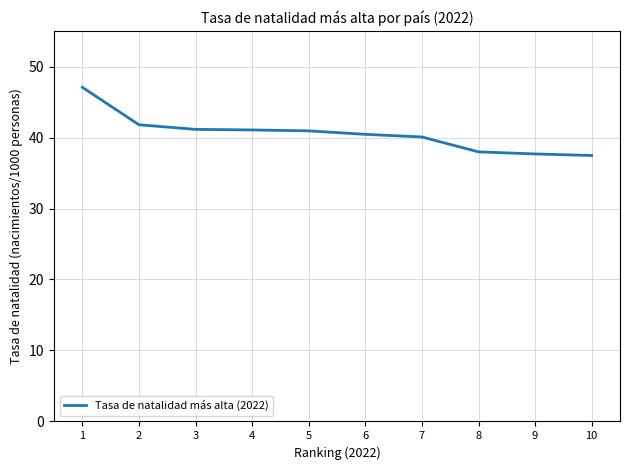

True or false: the data shows 37.7 at 9.

True